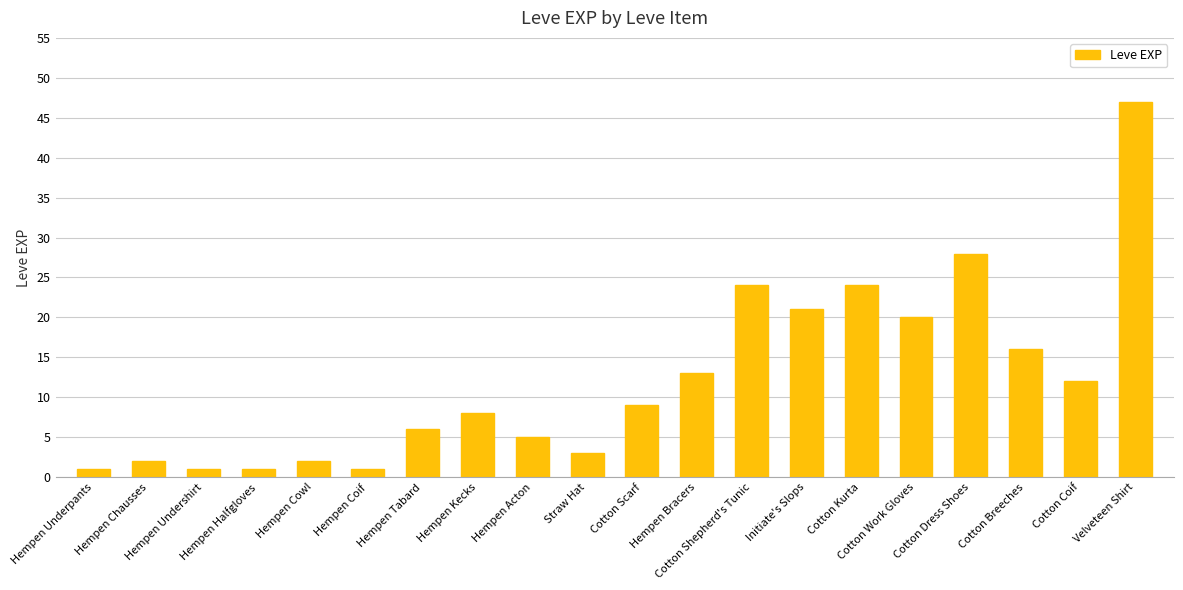

What is the value of the 18th bar from the left?

16